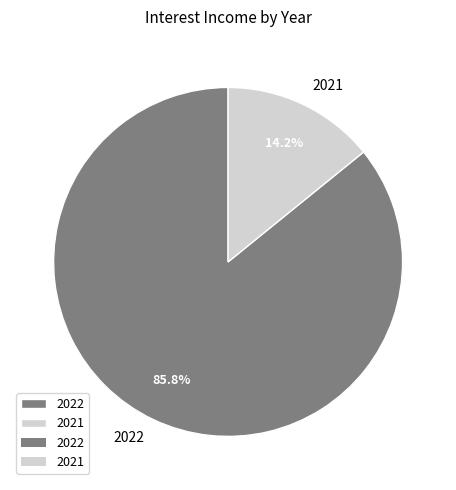

True or false: 2021 accounts for 14% of the total.

True